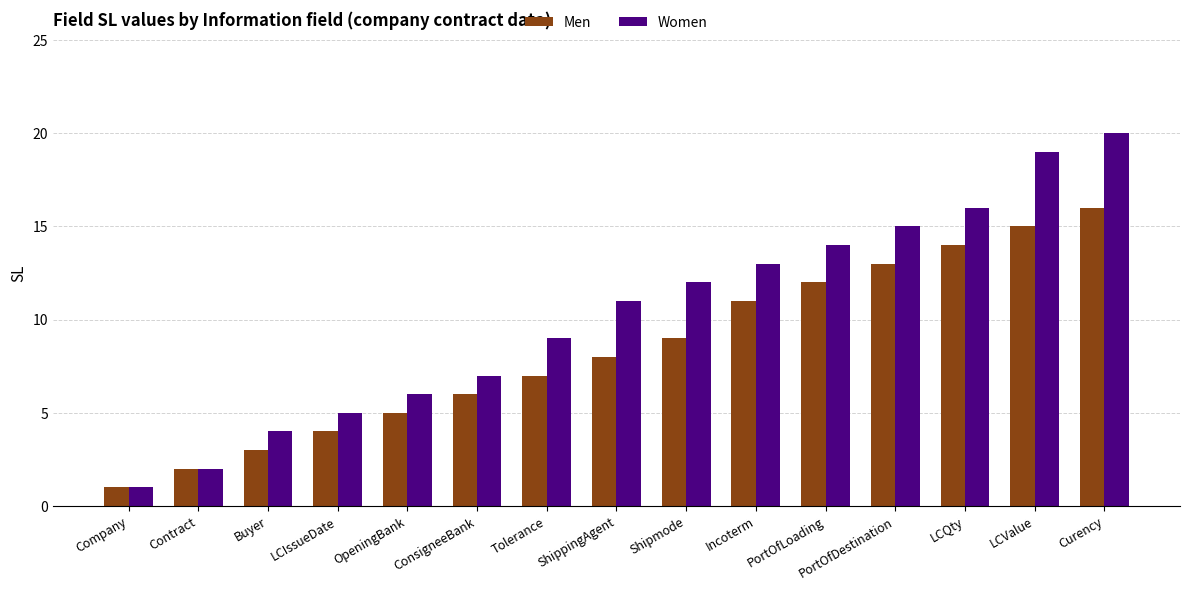

List the series in order of their peak value, lowest first.

Men, Women